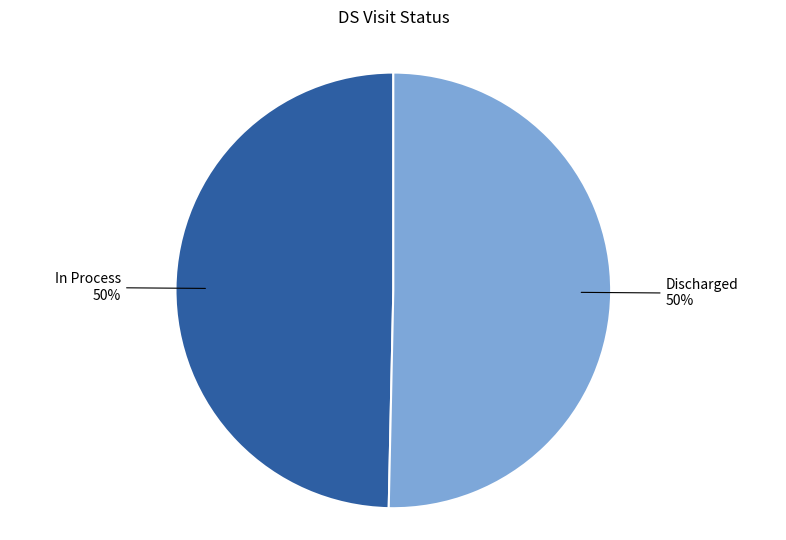

To the nearest percent, what is the average slice percentage?

50%